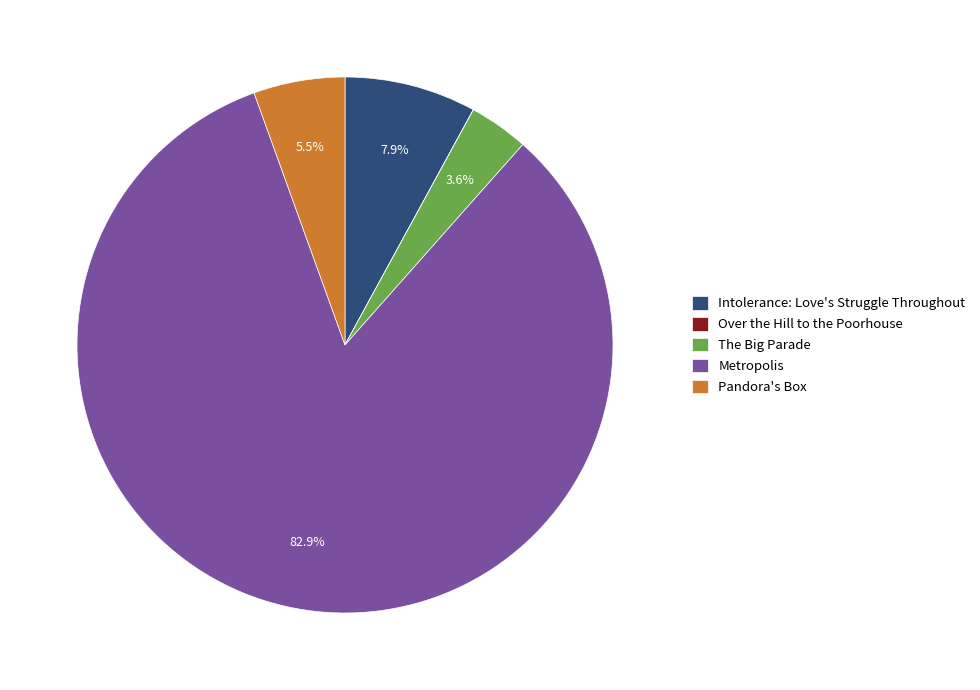

True or false: Intolerance: Love's Struggle Throughout accounts for 22% of the total.

False